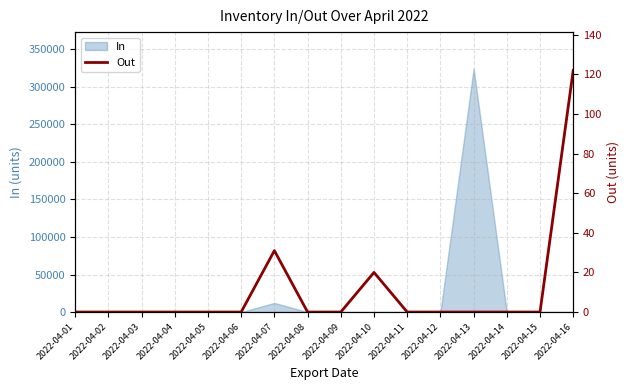

At which label does In reach its peak?

2022-04-13